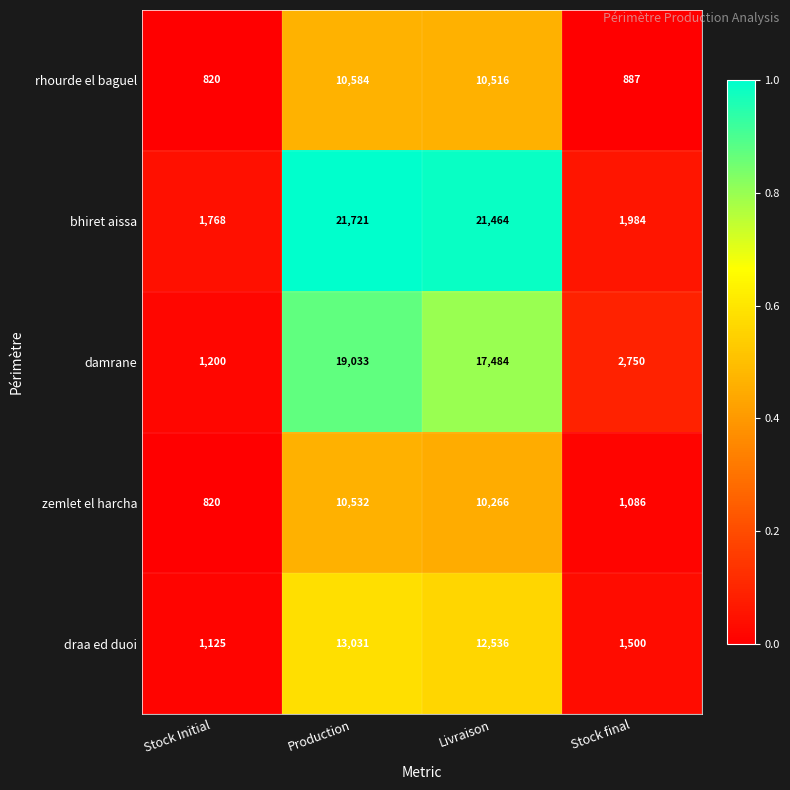

Is it true that bhiret aissa equals 1984 at Stock final?

True